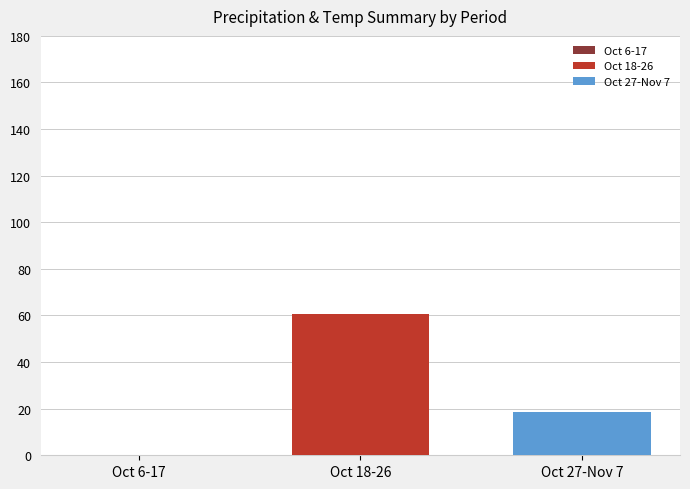

Rank the series by their maximum value, from highest to lowest.

Oct 18-26, Oct 27-Nov 7